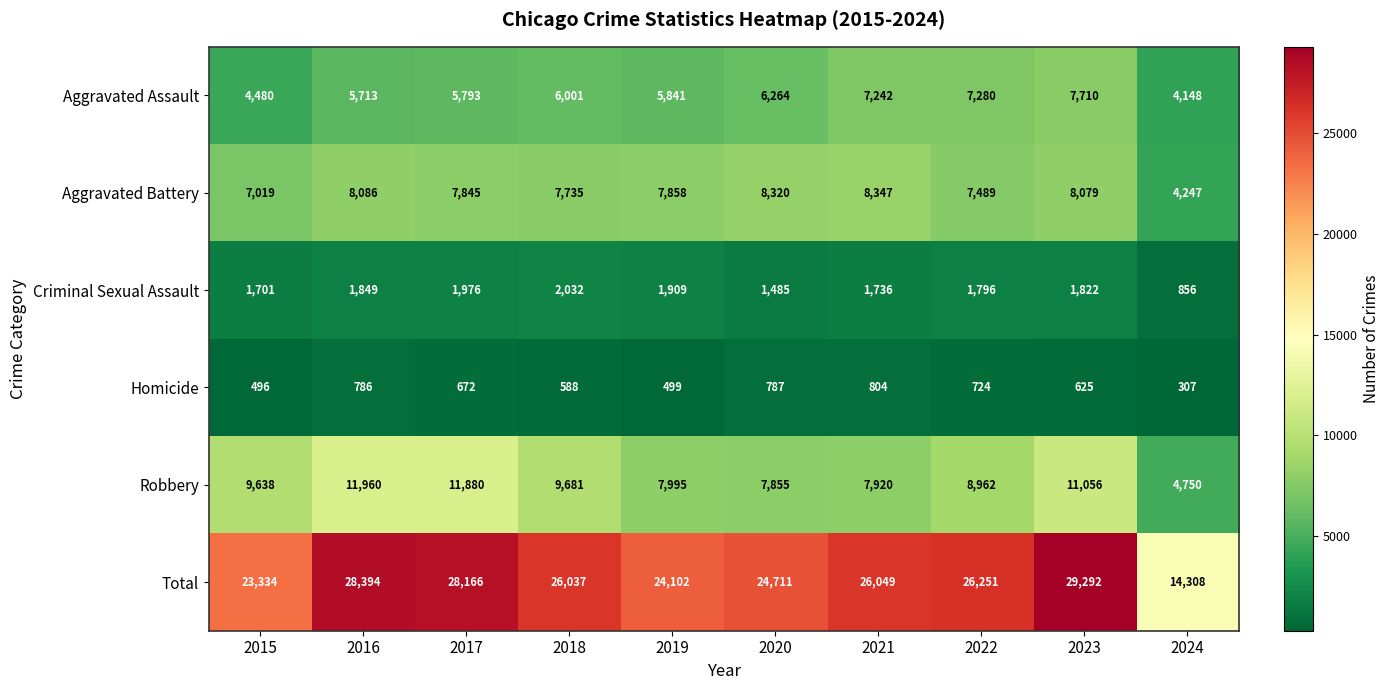

What is the lowest value of the Robbery series?

4750